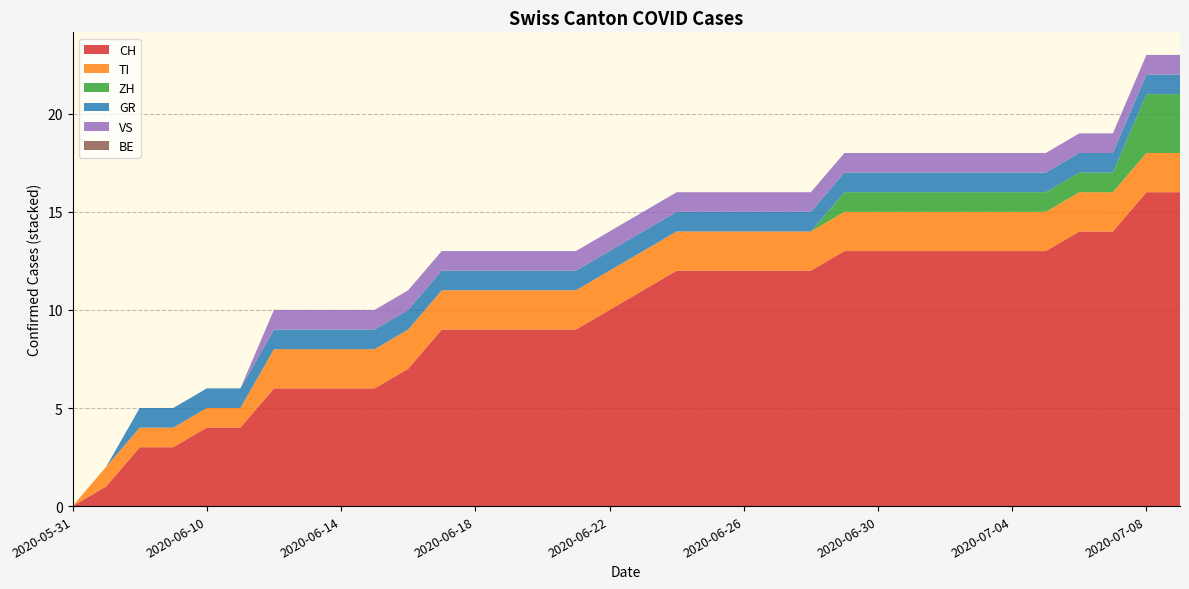

Reading right to left, list all the values displayed in this chart.

CH: 2020-07-09=16	2020-07-08=16	2020-07-07=14	2020-07-06=14	2020-07-05=13	2020-07-04=13	2020-07-03=13	2020-07-02=13	2020-07-01=13	2020-06-30=13	2020-06-29=13	2020-06-28=12	2020-06-27=12	2020-06-26=12	2020-06-25=12	2020-06-24=12	2020-06-23=11	2020-06-22=10	2020-06-21=9	2020-06-20=9	2020-06-19=9	2020-06-18=9	2020-06-17=9	2020-06-16=7	2020-06-15=6	2020-06-14=6	2020-06-13=6	2020-06-12=6	2020-06-11=4	2020-06-10=4	2020-06-09=3	2020-06-08=3	2020-06-07=1	2020-05-31=0
TI: 2020-07-09=2	2020-07-08=2	2020-07-07=2	2020-07-06=2	2020-07-05=2	2020-07-04=2	2020-07-03=2	2020-07-02=2	2020-07-01=2	2020-06-30=2	2020-06-29=2	2020-06-28=2	2020-06-27=2	2020-06-26=2	2020-06-25=2	2020-06-24=2	2020-06-23=2	2020-06-22=2	2020-06-21=2	2020-06-20=2	2020-06-19=2	2020-06-18=2	2020-06-17=2	2020-06-16=2	2020-06-15=2	2020-06-14=2	2020-06-13=2	2020-06-12=2	2020-06-11=1	2020-06-10=1	2020-06-09=1	2020-06-08=1	2020-06-07=1	2020-05-31=0
ZH: 2020-07-09=3	2020-07-08=3	2020-07-07=1	2020-07-06=1	2020-07-05=1	2020-07-04=1	2020-07-03=1	2020-07-02=1	2020-07-01=1	2020-06-30=1	2020-06-29=1	2020-06-28=0	2020-06-27=0	2020-06-26=0	2020-06-25=0	2020-06-24=0	2020-06-23=0	2020-06-22=0	2020-06-21=0	2020-06-20=0	2020-06-19=0	2020-06-18=0	2020-06-17=0	2020-06-16=0	2020-06-15=0	2020-06-14=0	2020-06-13=0	2020-06-12=0	2020-06-11=0	2020-06-10=0	2020-06-09=0	2020-06-08=0	2020-06-07=0	2020-05-31=0
GR: 2020-07-09=1	2020-07-08=1	2020-07-07=1	2020-07-06=1	2020-07-05=1	2020-07-04=1	2020-07-03=1	2020-07-02=1	2020-07-01=1	2020-06-30=1	2020-06-29=1	2020-06-28=1	2020-06-27=1	2020-06-26=1	2020-06-25=1	2020-06-24=1	2020-06-23=1	2020-06-22=1	2020-06-21=1	2020-06-20=1	2020-06-19=1	2020-06-18=1	2020-06-17=1	2020-06-16=1	2020-06-15=1	2020-06-14=1	2020-06-13=1	2020-06-12=1	2020-06-11=1	2020-06-10=1	2020-06-09=1	2020-06-08=1	2020-06-07=0	2020-05-31=0
VS: 2020-07-09=1	2020-07-08=1	2020-07-07=1	2020-07-06=1	2020-07-05=1	2020-07-04=1	2020-07-03=1	2020-07-02=1	2020-07-01=1	2020-06-30=1	2020-06-29=1	2020-06-28=1	2020-06-27=1	2020-06-26=1	2020-06-25=1	2020-06-24=1	2020-06-23=1	2020-06-22=1	2020-06-21=1	2020-06-20=1	2020-06-19=1	2020-06-18=1	2020-06-17=1	2020-06-16=1	2020-06-15=1	2020-06-14=1	2020-06-13=1	2020-06-12=1	2020-06-11=0	2020-06-10=0	2020-06-09=0	2020-06-08=0	2020-06-07=0	2020-05-31=0
BE: 2020-07-09=0	2020-07-08=0	2020-07-07=0	2020-07-06=0	2020-07-05=0	2020-07-04=0	2020-07-03=0	2020-07-02=0	2020-07-01=0	2020-06-30=0	2020-06-29=0	2020-06-28=0	2020-06-27=0	2020-06-26=0	2020-06-25=0	2020-06-24=0	2020-06-23=0	2020-06-22=0	2020-06-21=0	2020-06-20=0	2020-06-19=0	2020-06-18=0	2020-06-17=0	2020-06-16=0	2020-06-15=0	2020-06-14=0	2020-06-13=0	2020-06-12=0	2020-06-11=0	2020-06-10=0	2020-06-09=0	2020-06-08=0	2020-06-07=0	2020-05-31=0